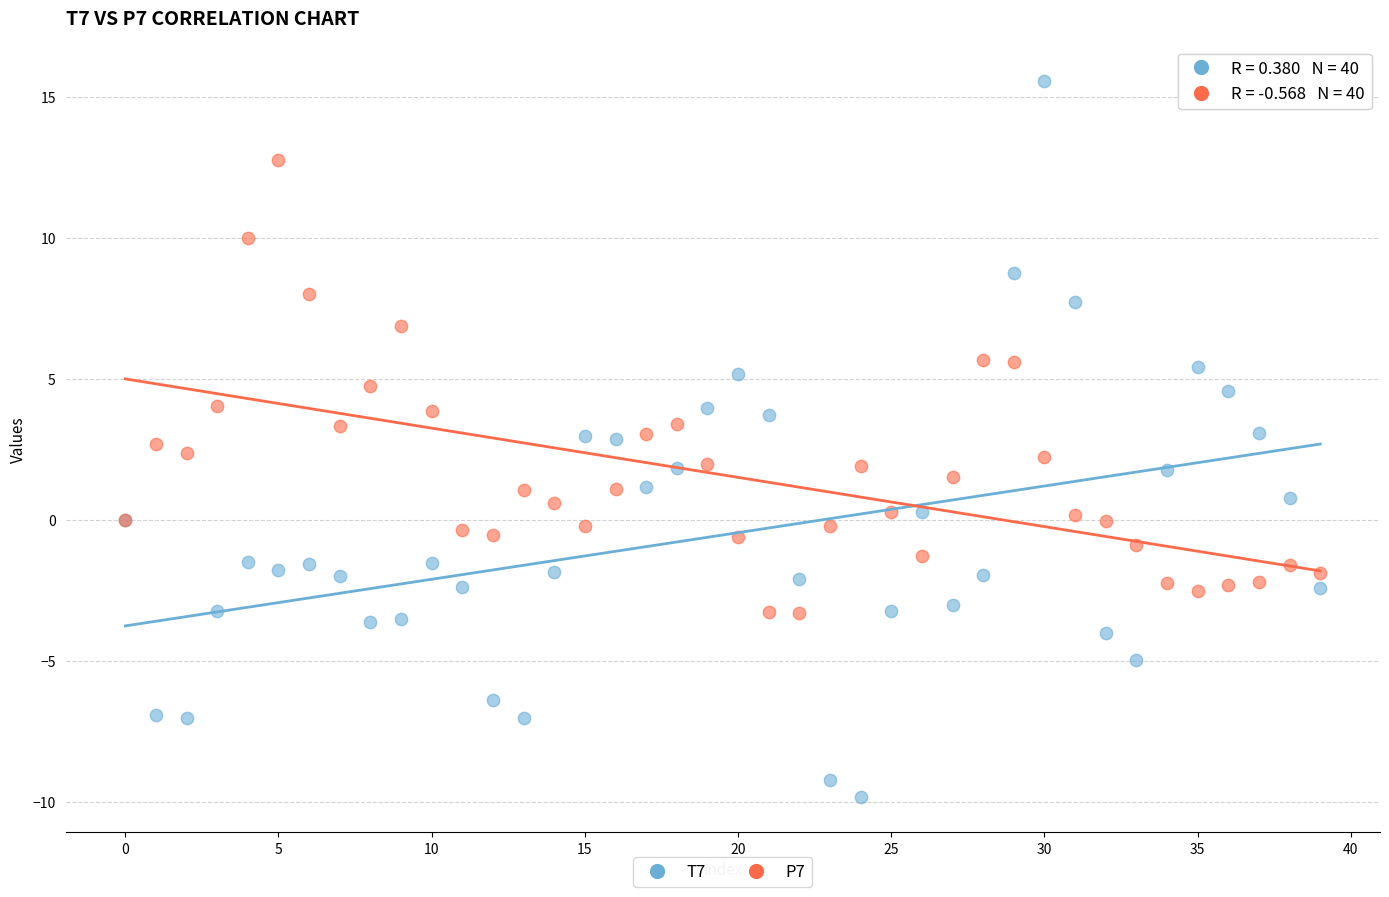

Which series reaches the maximum Y coordinate?

T7